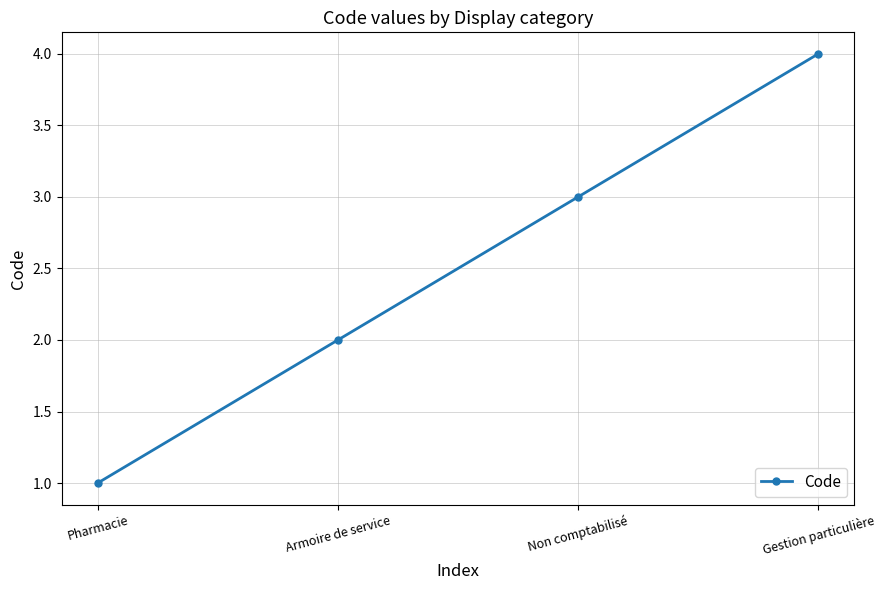

How many values are below 3?

2